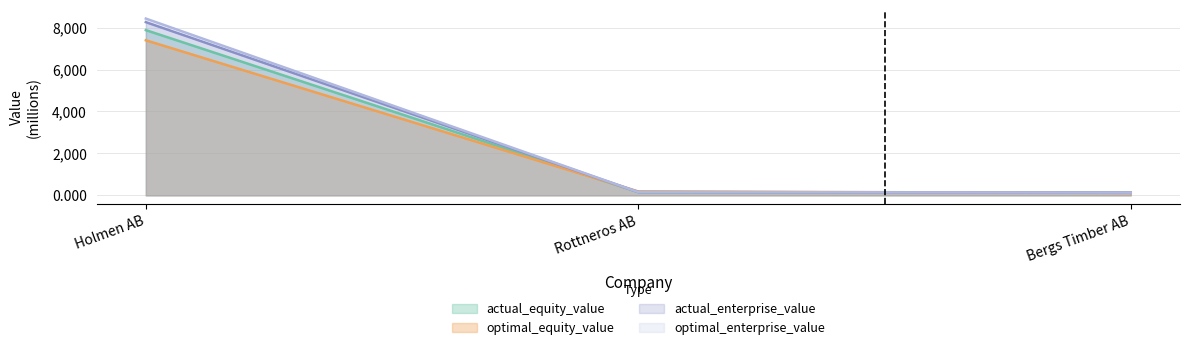

What is the difference between the highest and lowest values at Rottneros AB?

35.6